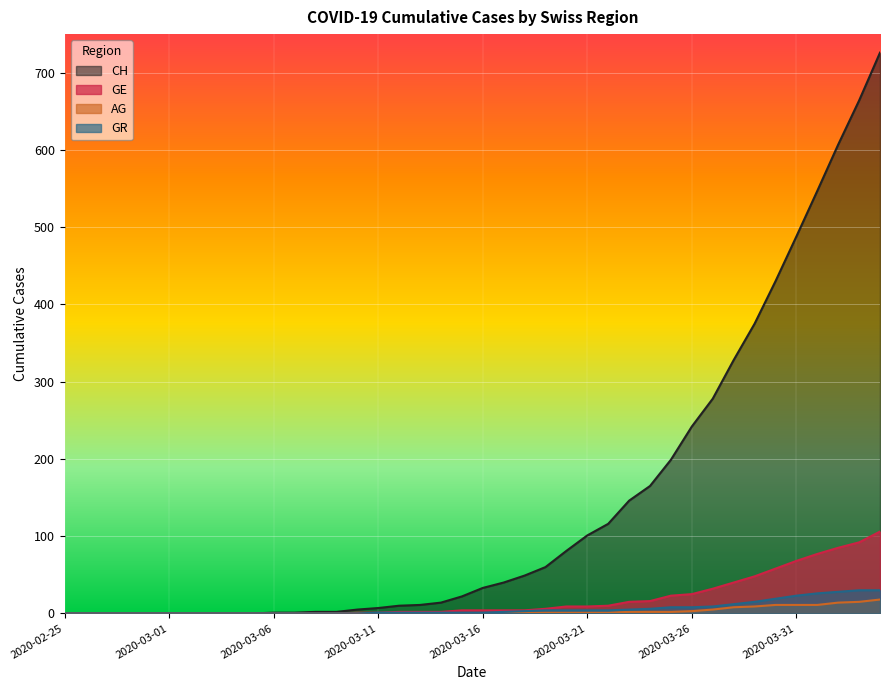

How many values in the GR series are below 1?

15